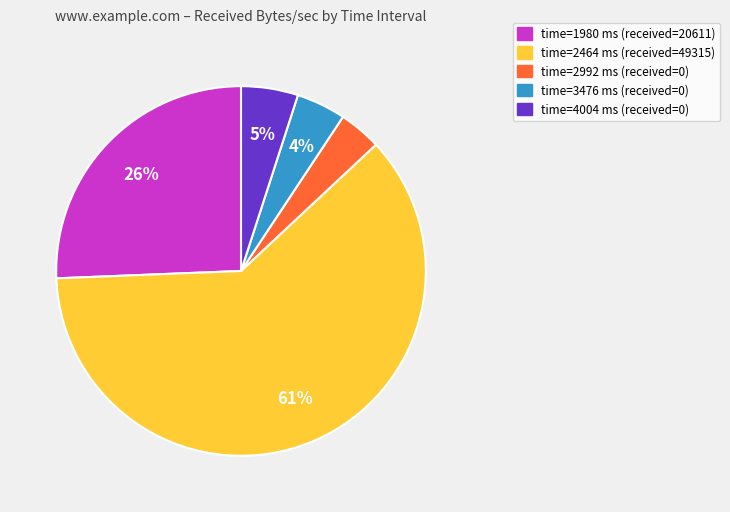

To the nearest percent, what is the average slice percentage?

20%